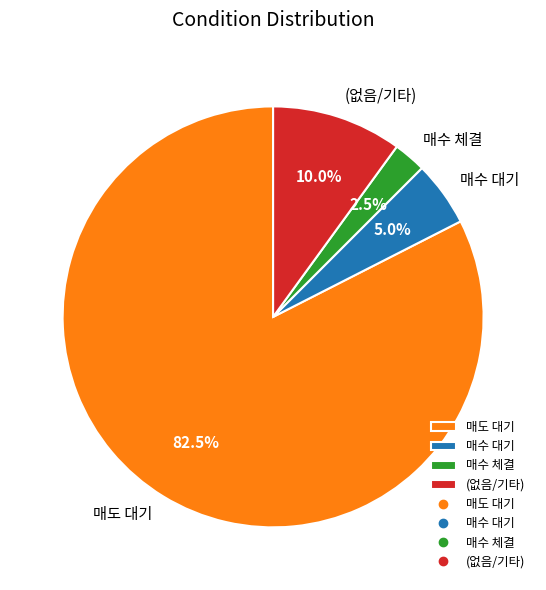

Between (없음/기타) and 매수 체결, which is larger?

(없음/기타)